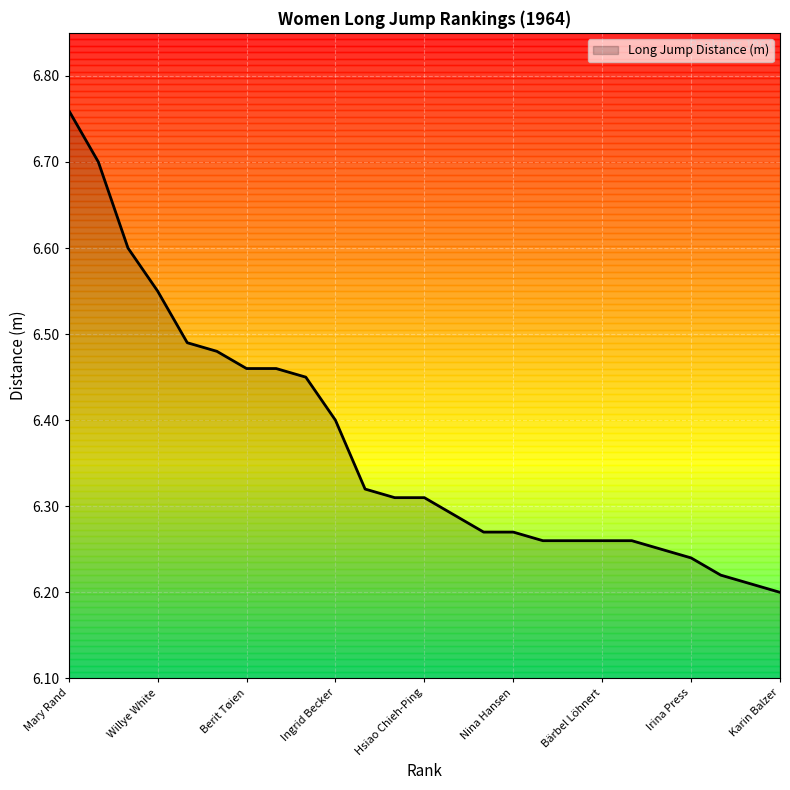

Is this an area chart (filled region under the line)?

Yes